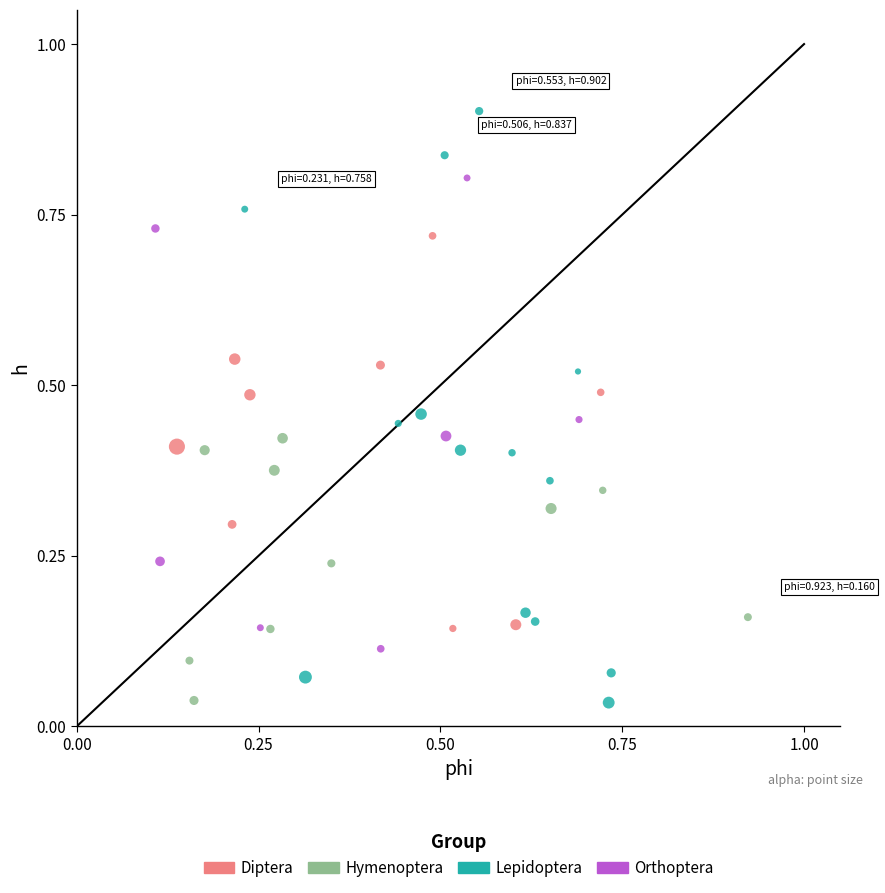

Which series has the widest spread of Y values?

Lepidoptera